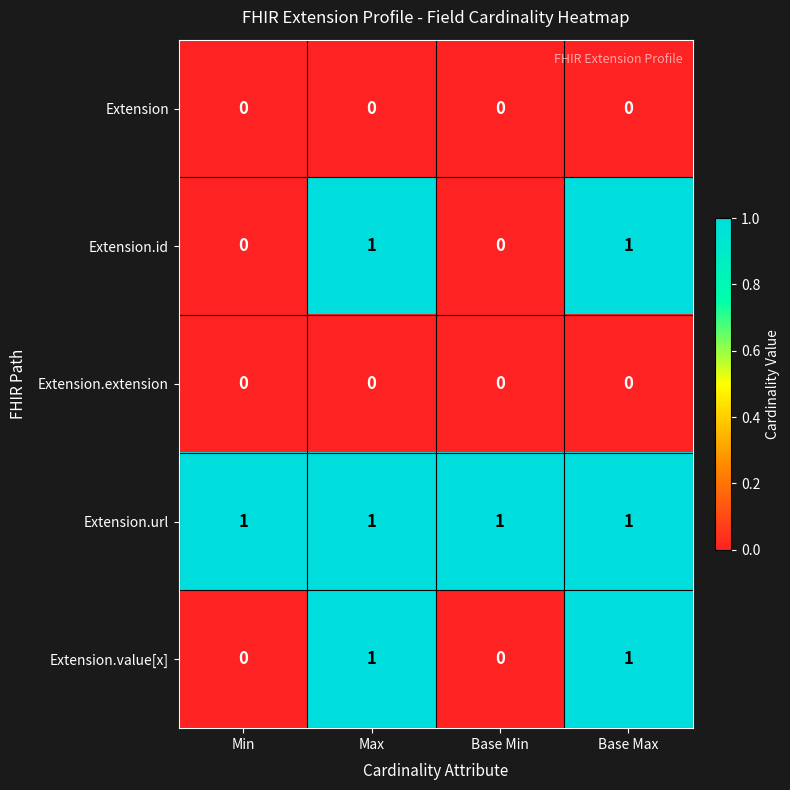

Reading right to left, extract all data points from this chart.

Extension: 0	0	0	0
Extension.id: 1	0	1	0
Extension.extension: 0	0	0	0
Extension.url: 1	1	1	1
Extension.value[x]: 1	0	1	0